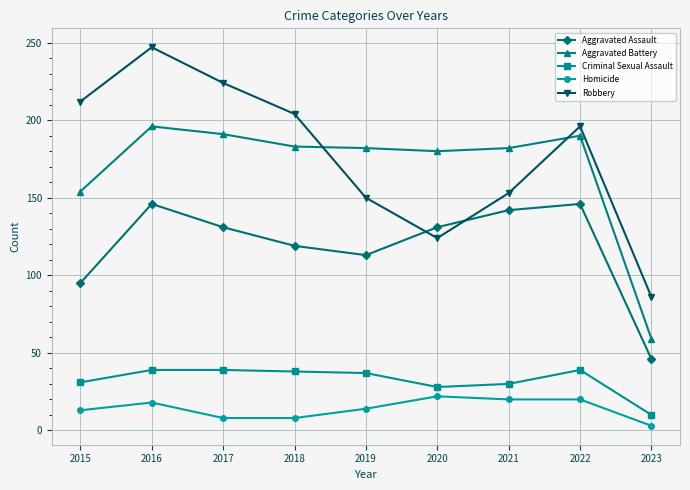

What is the difference between the second highest and second lowest values in the Aggravated Assault series?

51